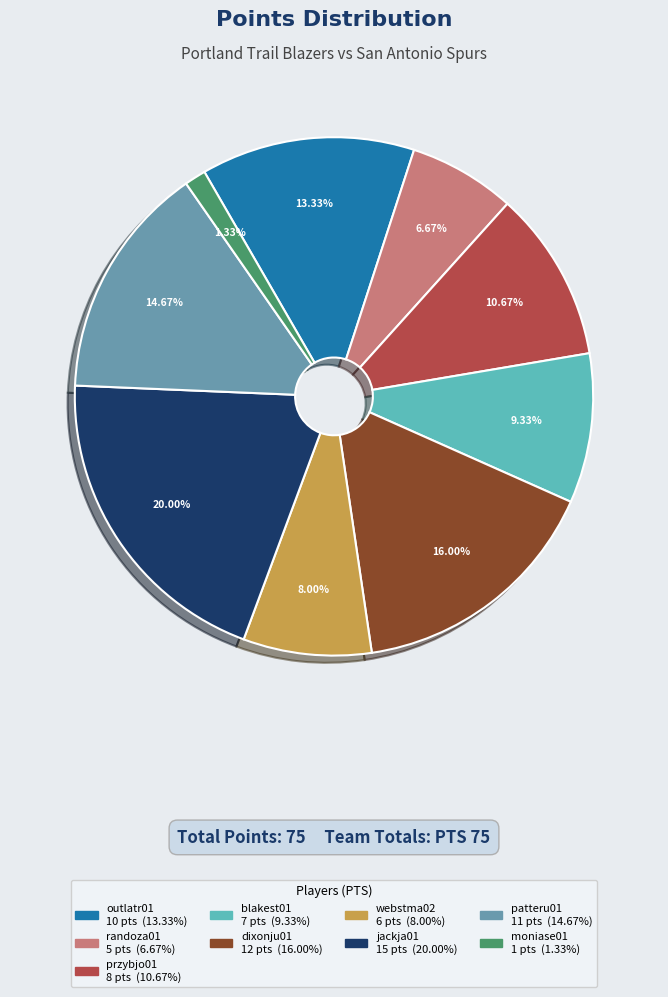

How many slices are in this pie chart?

9